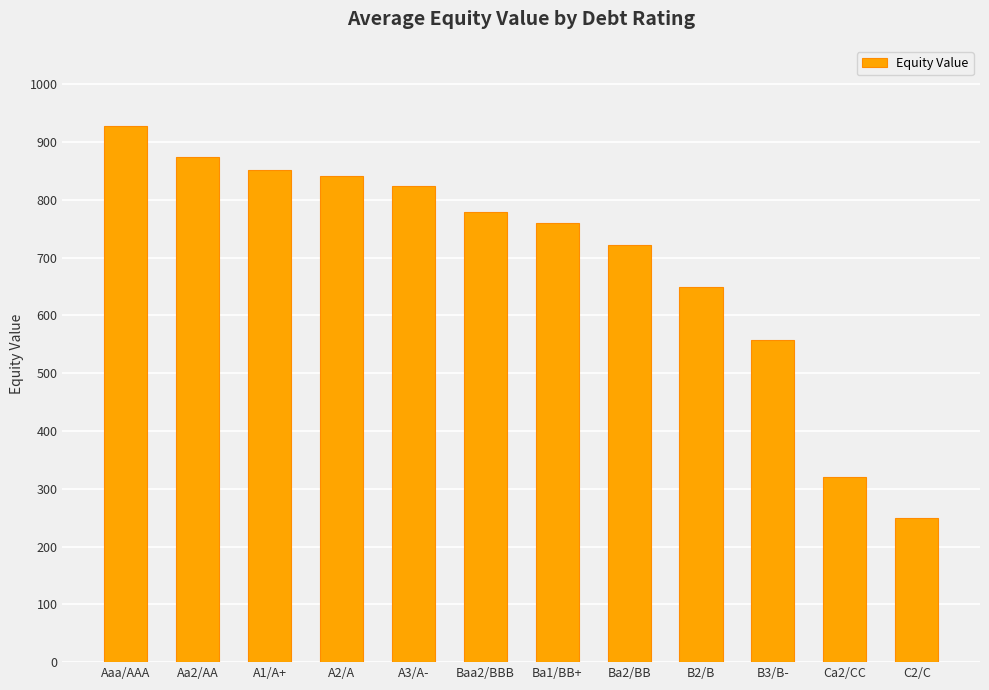

What is the value of the 2nd bar from the left?

874.4